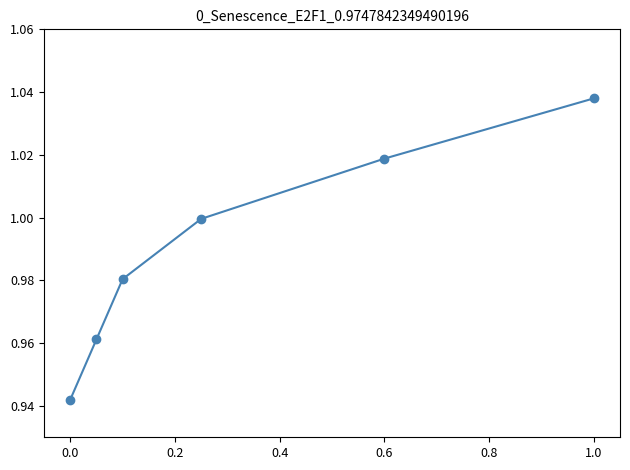

What is the sum of all values?

5.9